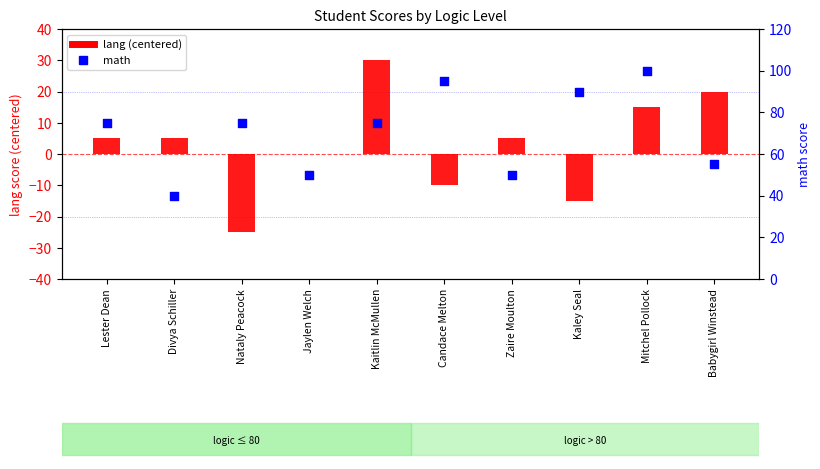

Which series reaches the maximum Y coordinate?

math